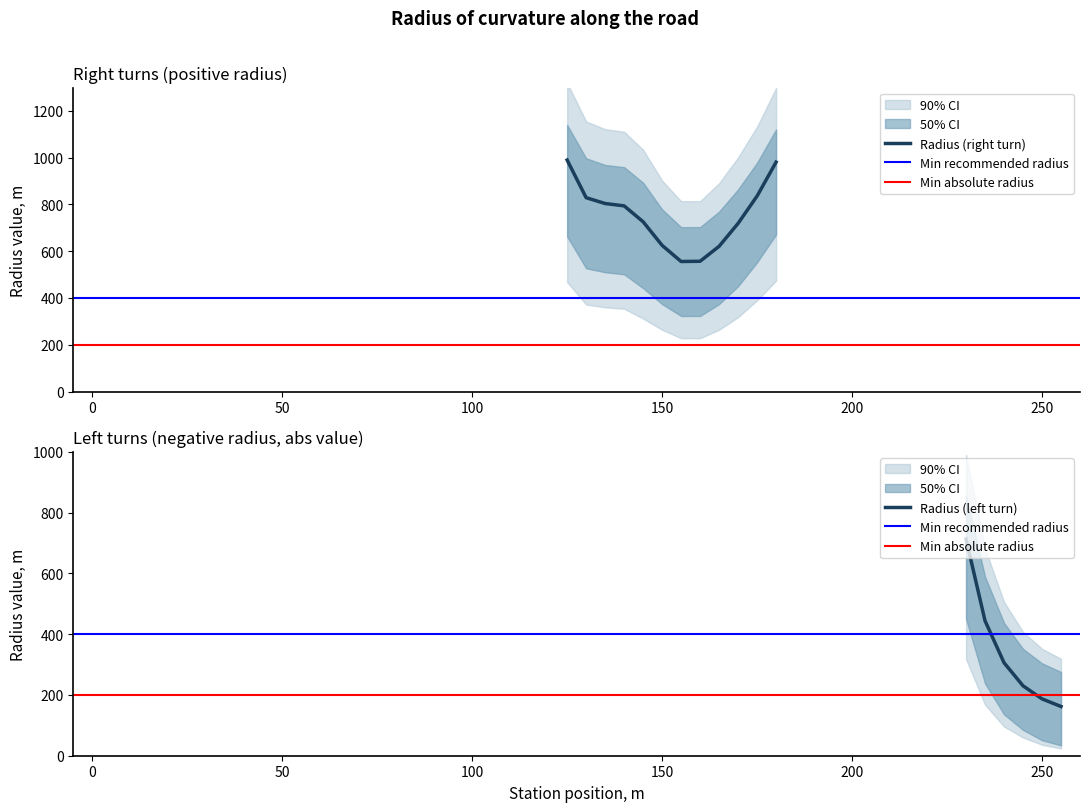

The value of Upper band positive at 170 is 549. True or false?

False